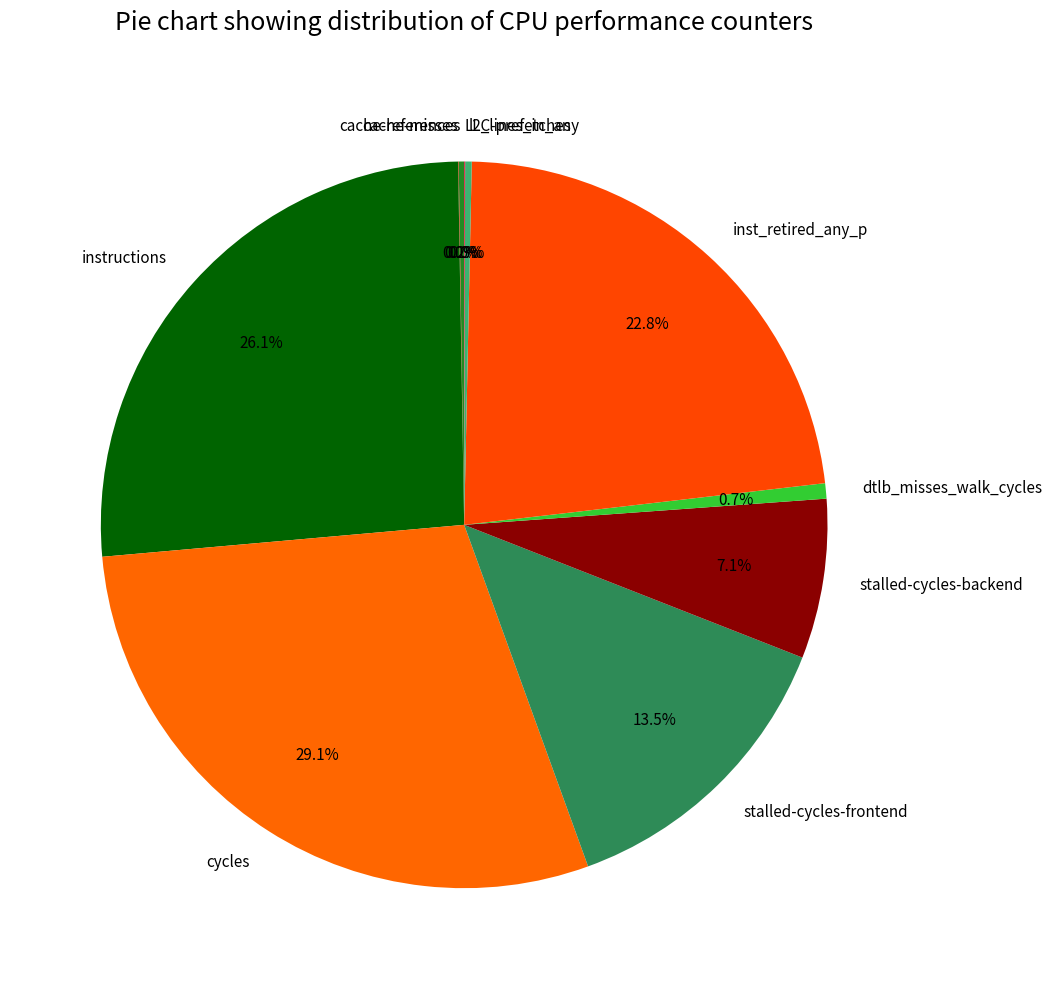

The dtlb_misses_walk_cycles slice represents 12% of the pie. True or false?

False